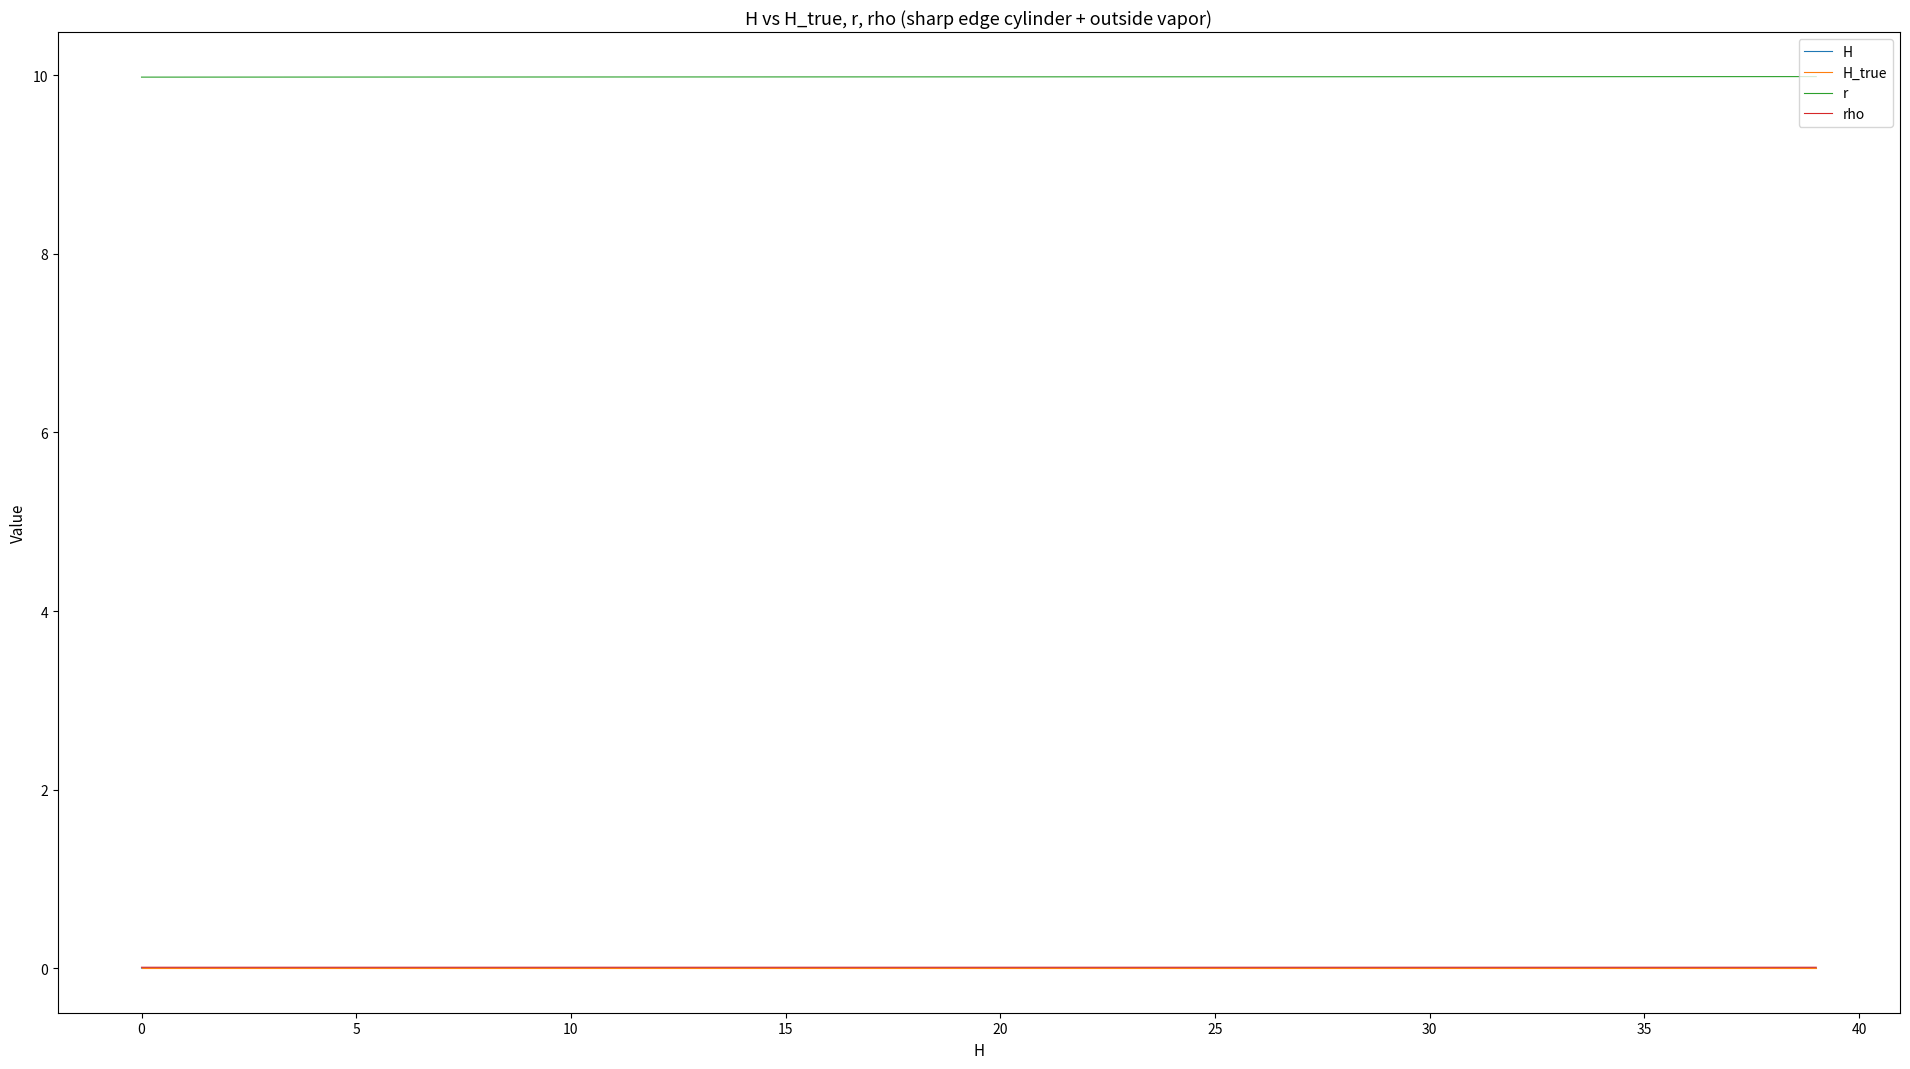

At how many categories does at least one series exceed 6?

40